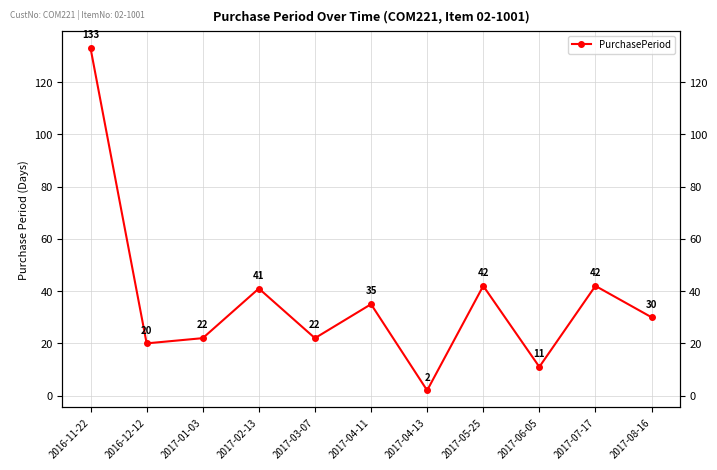

Reading left to right, extract all data points from this chart.

2016-11-22=133	2016-12-12=20	2017-01-03=22	2017-02-13=41	2017-03-07=22	2017-04-11=35	2017-04-13=2	2017-05-25=42	2017-06-05=11	2017-07-17=42	2017-08-16=30